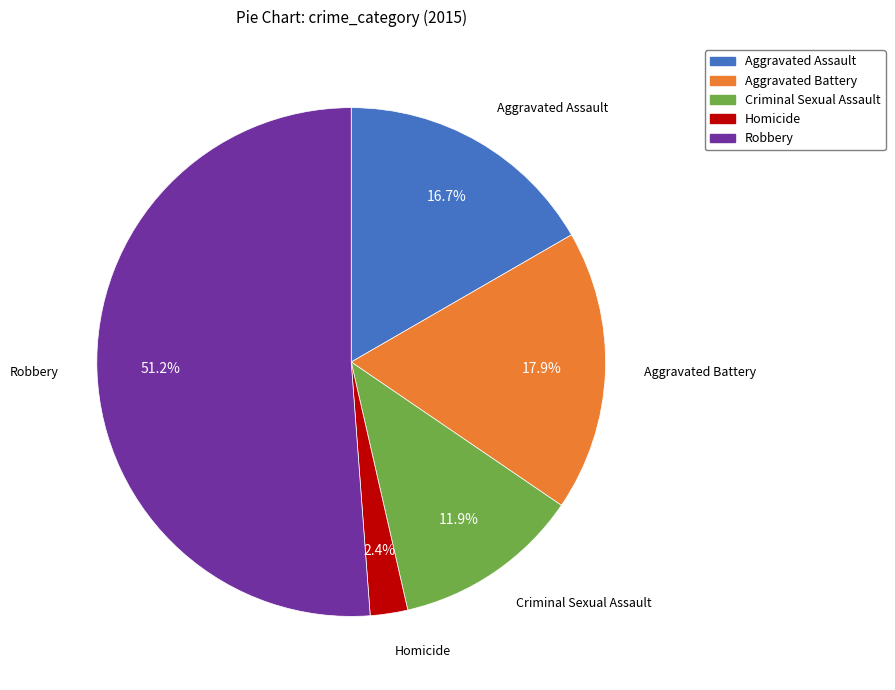

Is it true that Homicide is 2% of the pie?

True